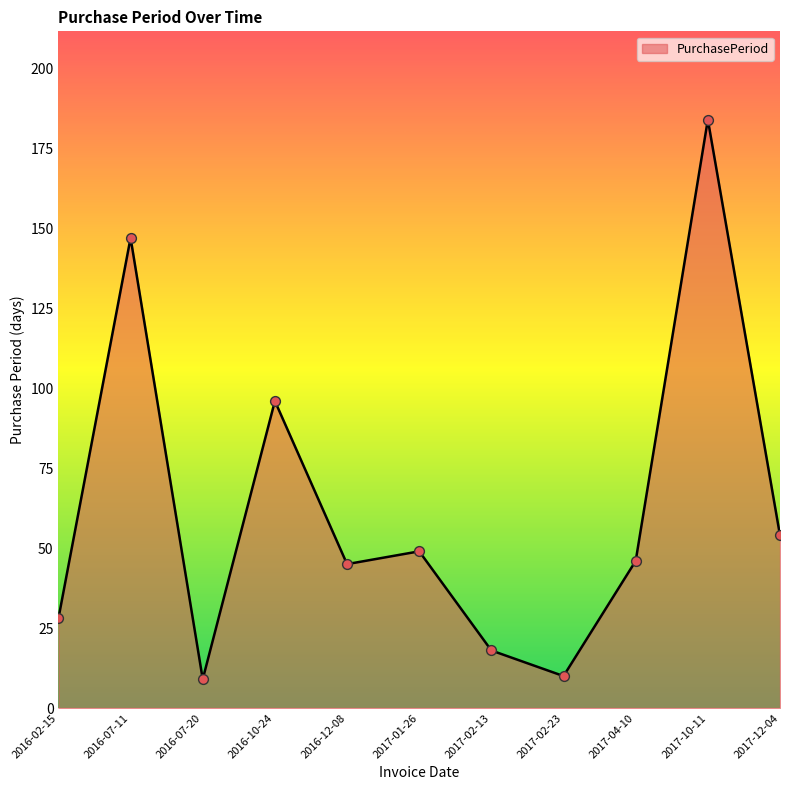

Which has a higher value, 2016-07-11 or 2017-01-26?

2016-07-11